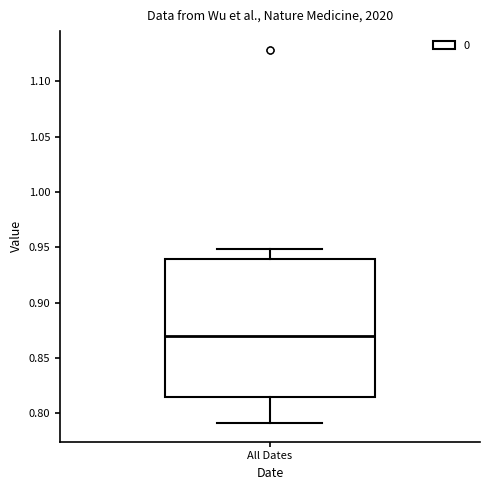

Where does the upper whisker of the box for All Dates end on the y-axis? The values are not printed on the chart, so give them approximately, as read against the axis.

0.950